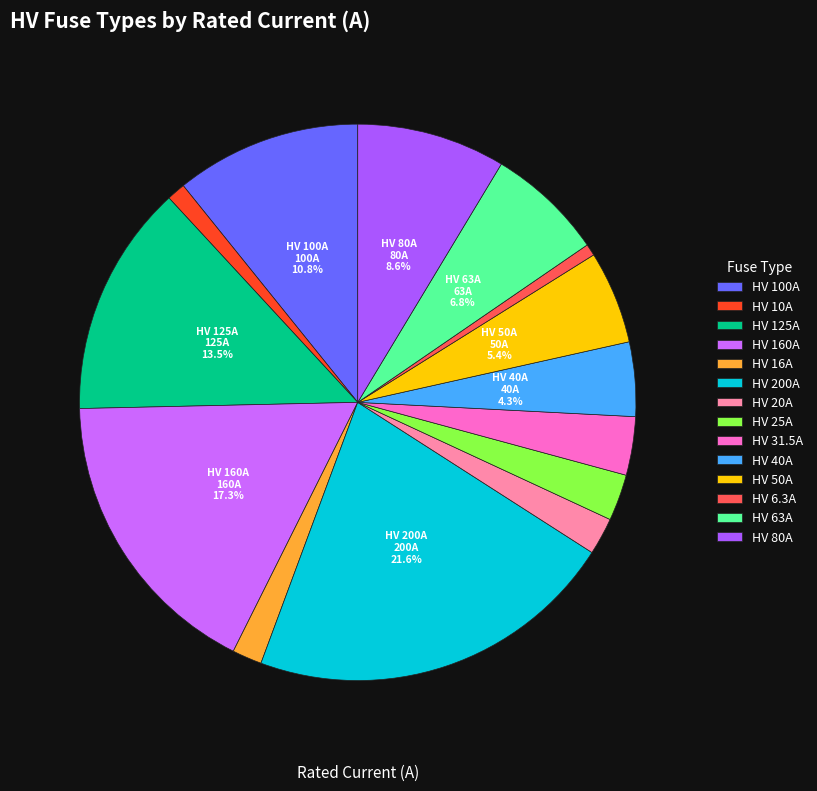

Approximately how many times larger is the value at HV 31.5A compared to HV 160A?

0.2